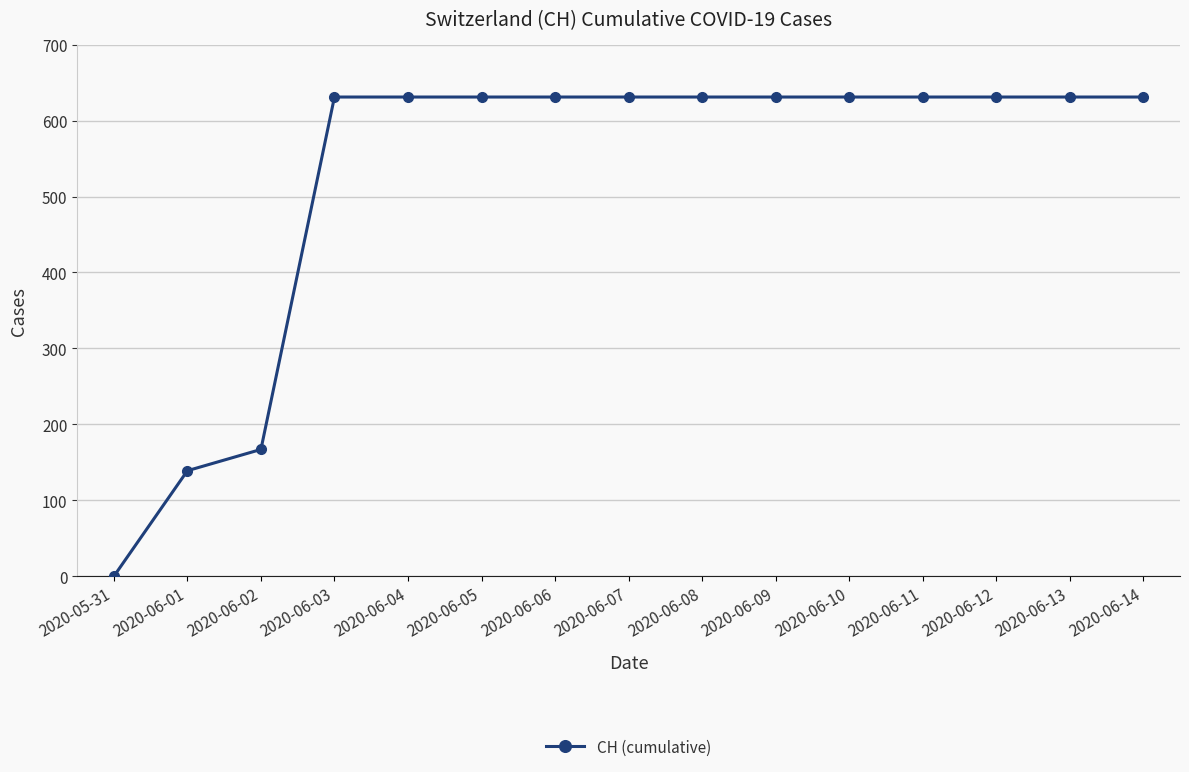

Does the chart have visible grid lines?

Yes